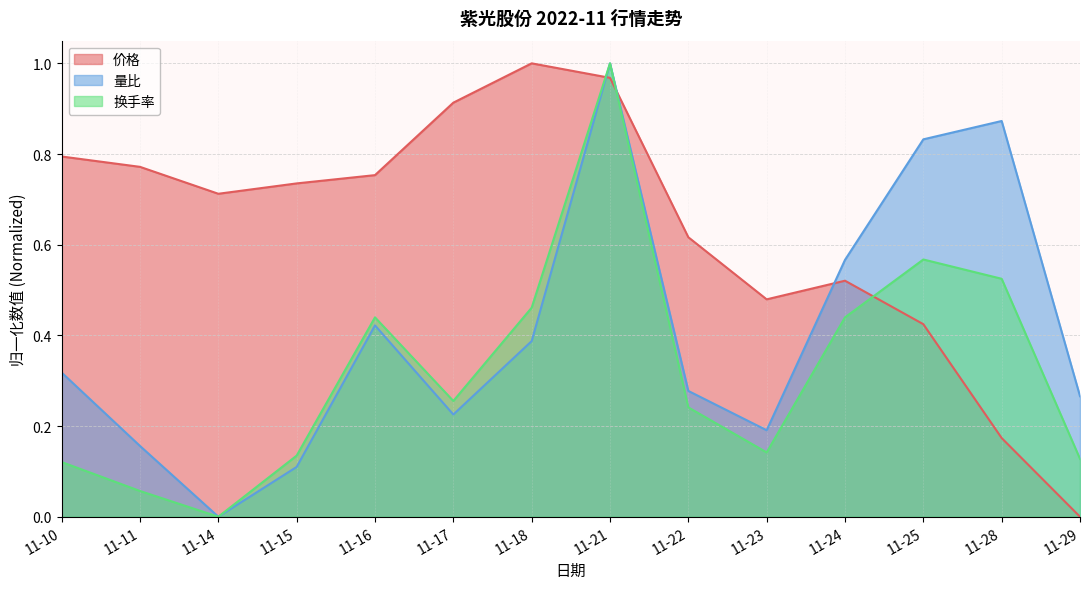

List the labels in order of 量比 value, largest first.

11-21, 11-28, 11-25, 11-24, 11-16, 11-18, 11-10, 11-22, 11-29, 11-17, 11-23, 11-11, 11-15, 11-14